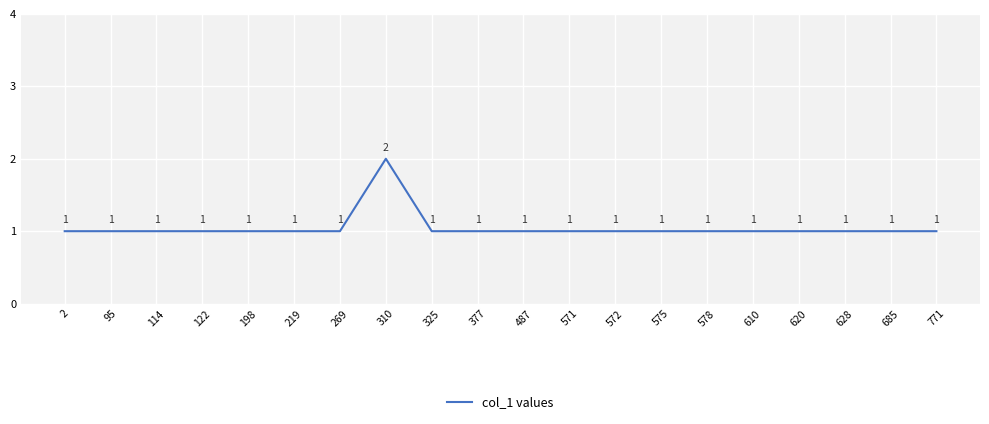

True or false: the data shows 2 at 310.

True